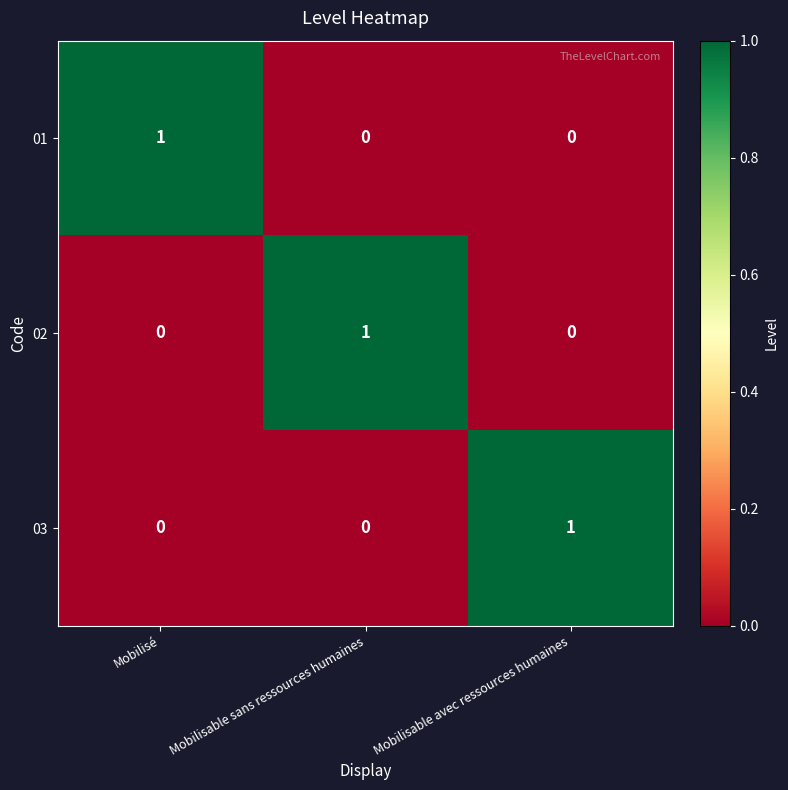

Reading left to right, what are all the values shown in this chart?

01: Mobilisé=1	Mobilisable sans ressources humaines=0	Mobilisable avec ressources humaines=0
02: Mobilisé=0	Mobilisable sans ressources humaines=1	Mobilisable avec ressources humaines=0
03: Mobilisé=0	Mobilisable sans ressources humaines=0	Mobilisable avec ressources humaines=1